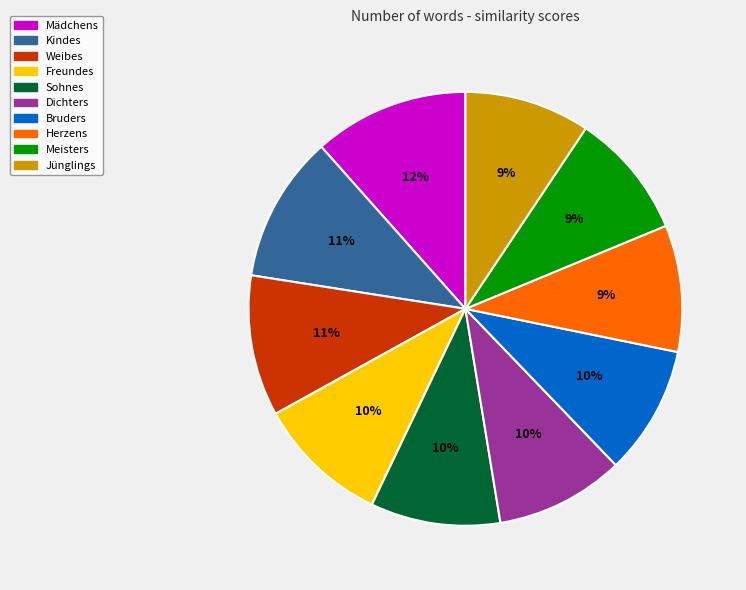

True or false: Sohnes accounts for 10% of the total.

True